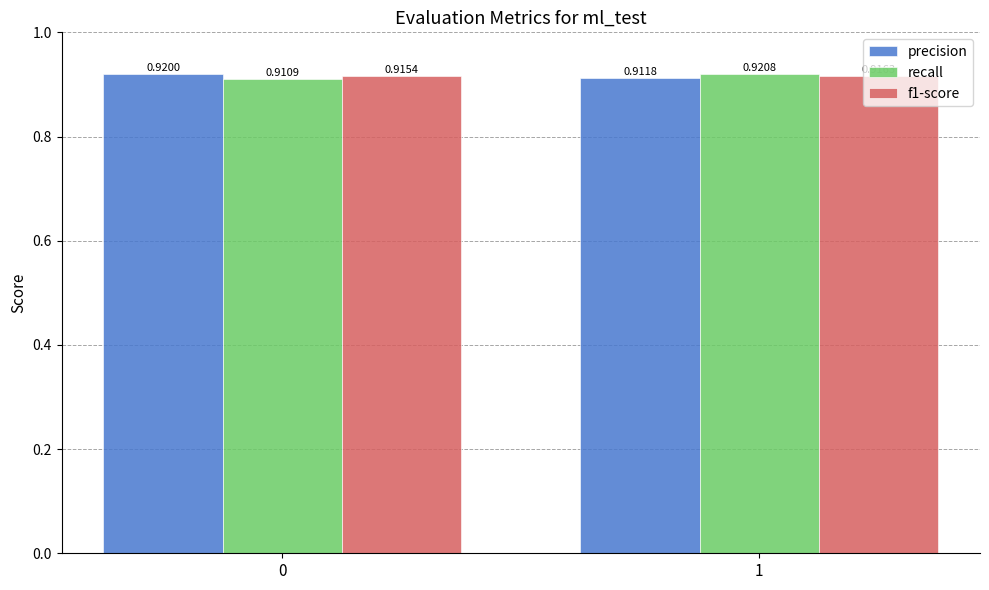

What is the sum of the f1-score values at 1 and 0?

1.8